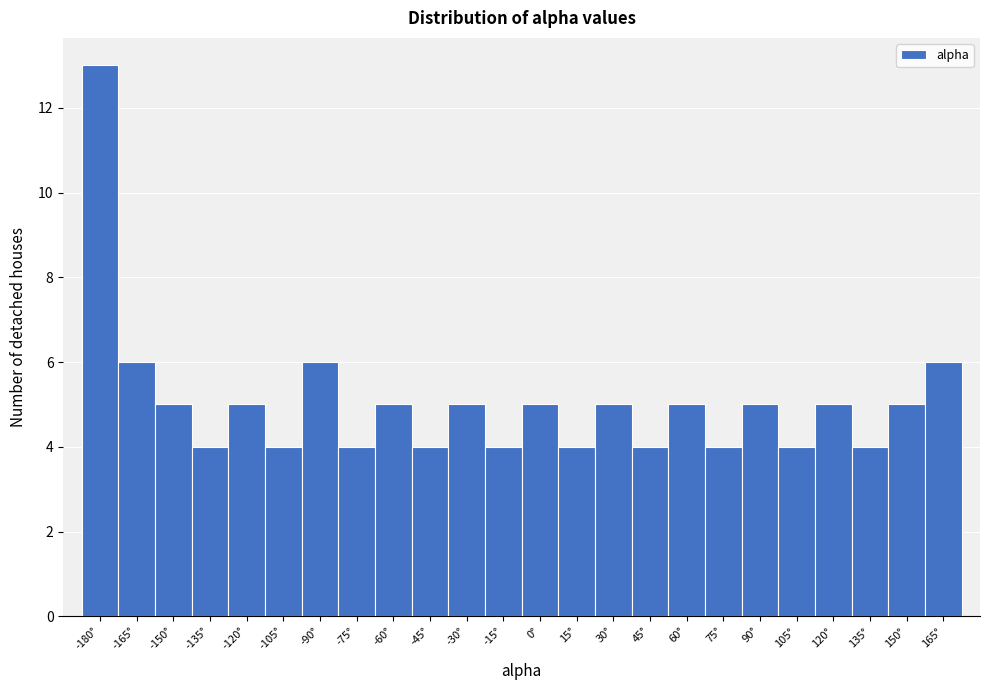

Reading right to left, list all the values displayed in this chart.

6	5	4	5	4	5	4	5	4	5	4	5	4	5	4	5	4	6	4	5	4	5	6	13